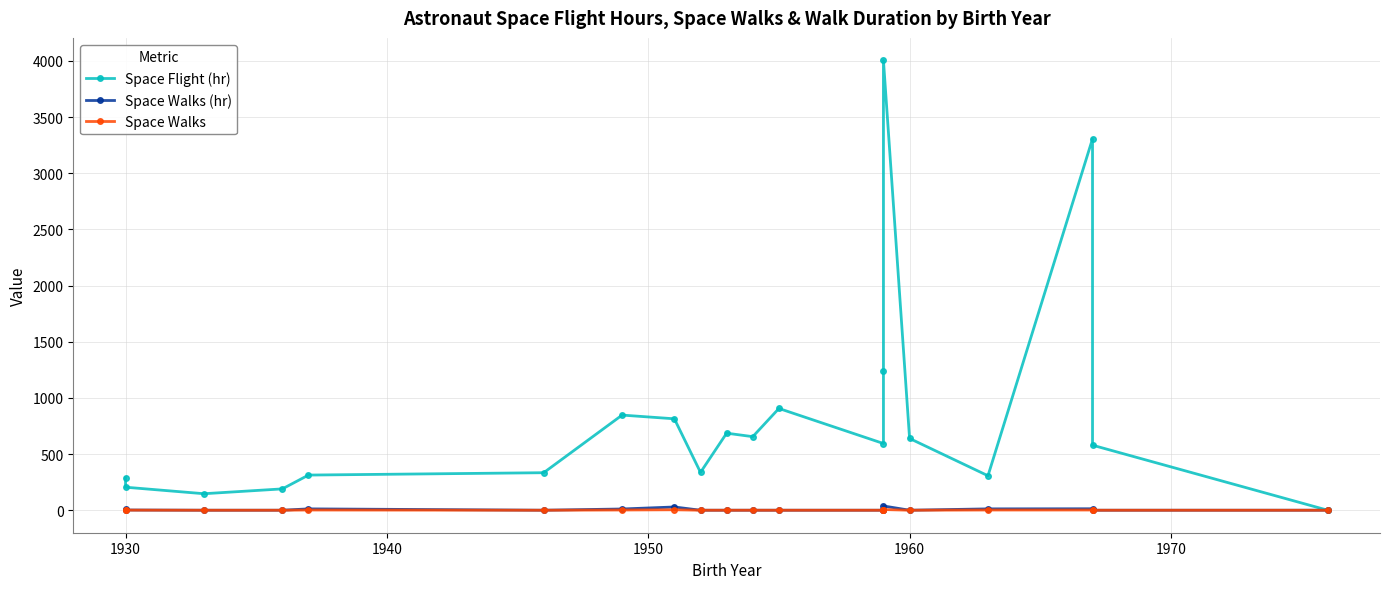

True or false: Space Flight (hr) and Space Walks intersect in this chart.

False